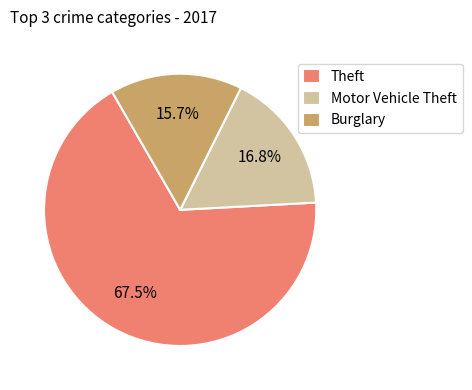

Is it true that Theft is 20% of the pie?

False